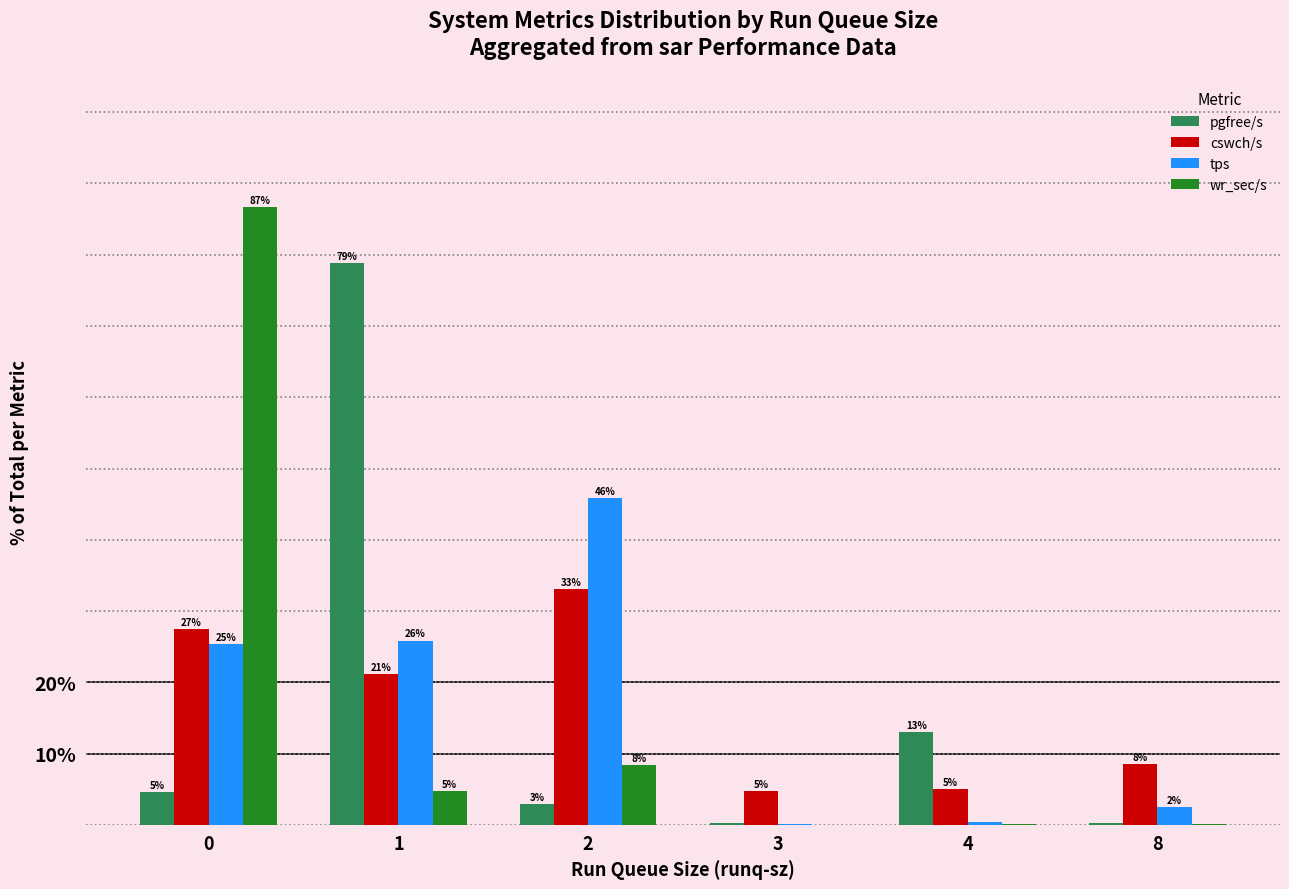

What is the highest value of the tps series?

45.9